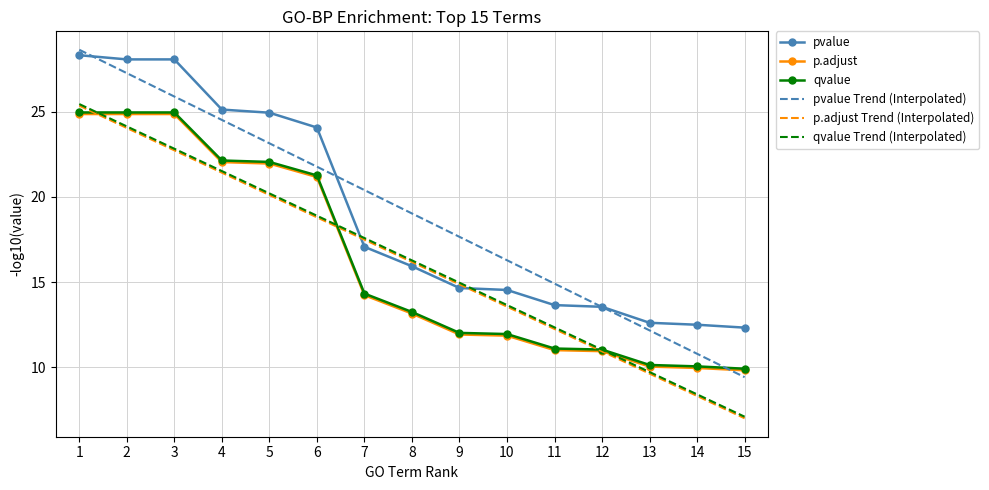

How many times do pvalue and qvalue Trend (Interpolated) cross each other?

2